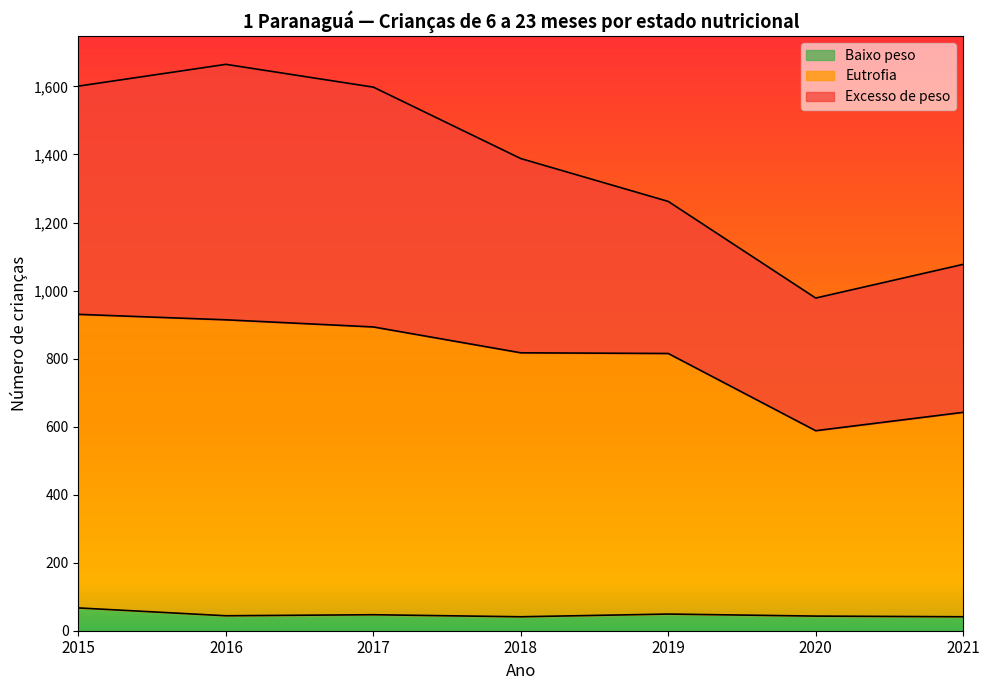

What is the maximum value for Baixo peso?

67